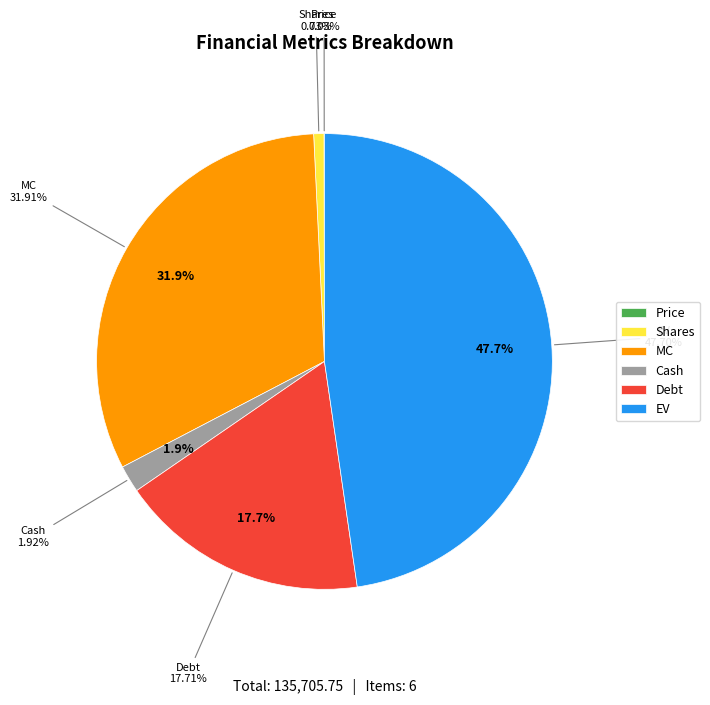

The Shares slice represents 11% of the pie. True or false?

False